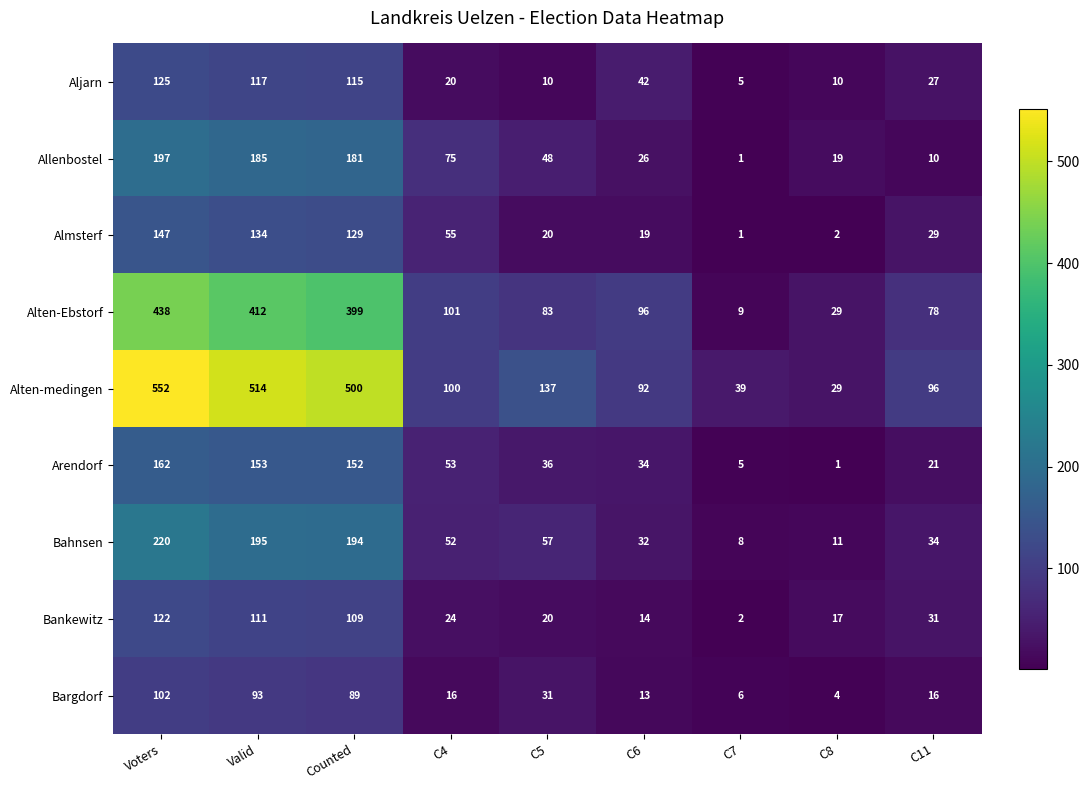

At how many categories does at least one series exceed 55?

7